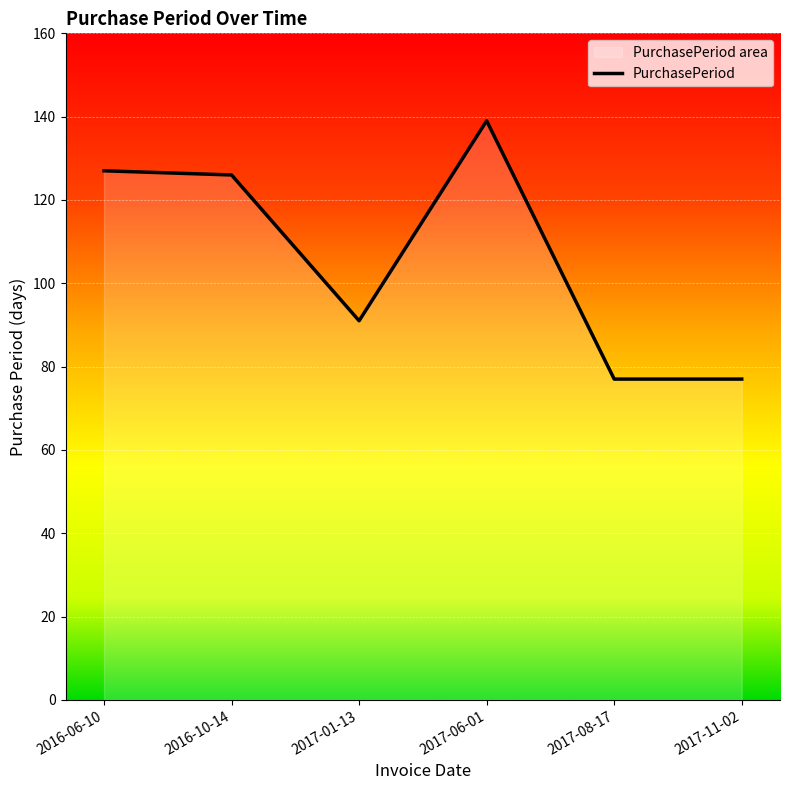

What is the label of the 2nd point from the right?

2017-08-17